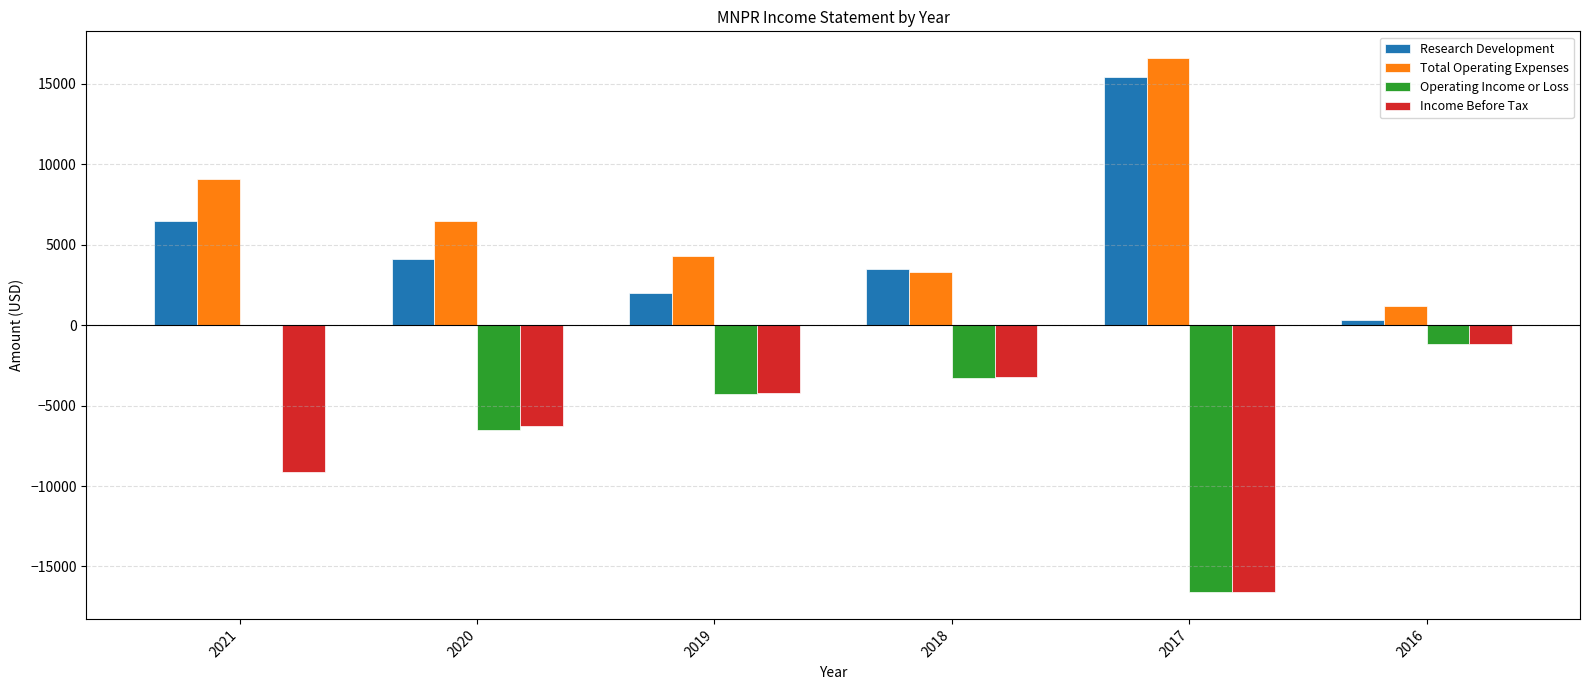

At which category is the sum across all series the highest?

2021